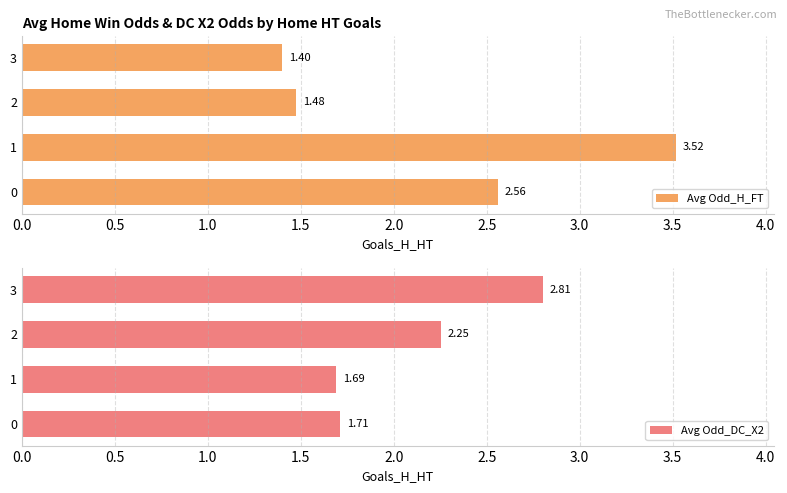

What are all the series names shown in the legend?

Avg Odd_H_FT, Avg Odd_DC_X2